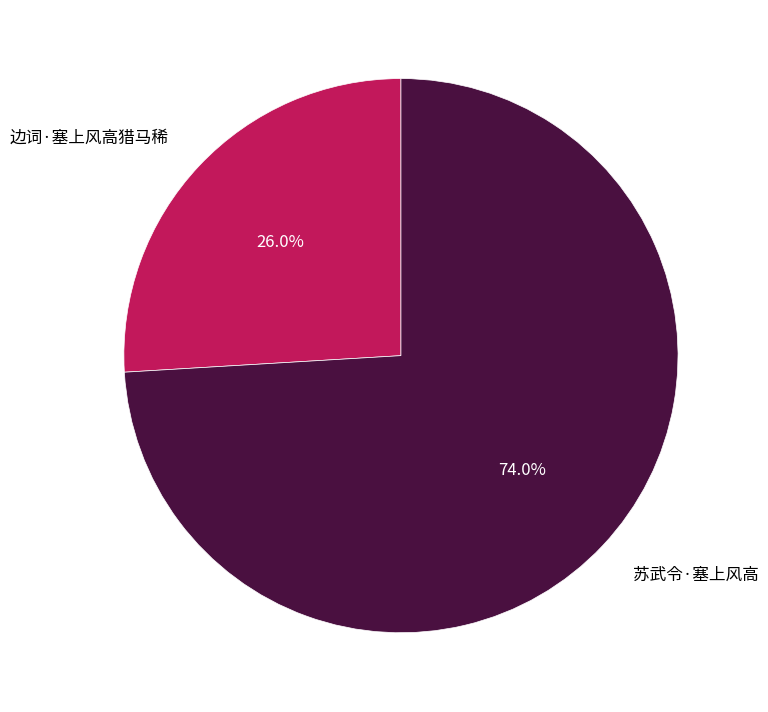

Between 边词·塞上风高猎马稀 and 苏武令·塞上风高, which is larger?

苏武令·塞上风高